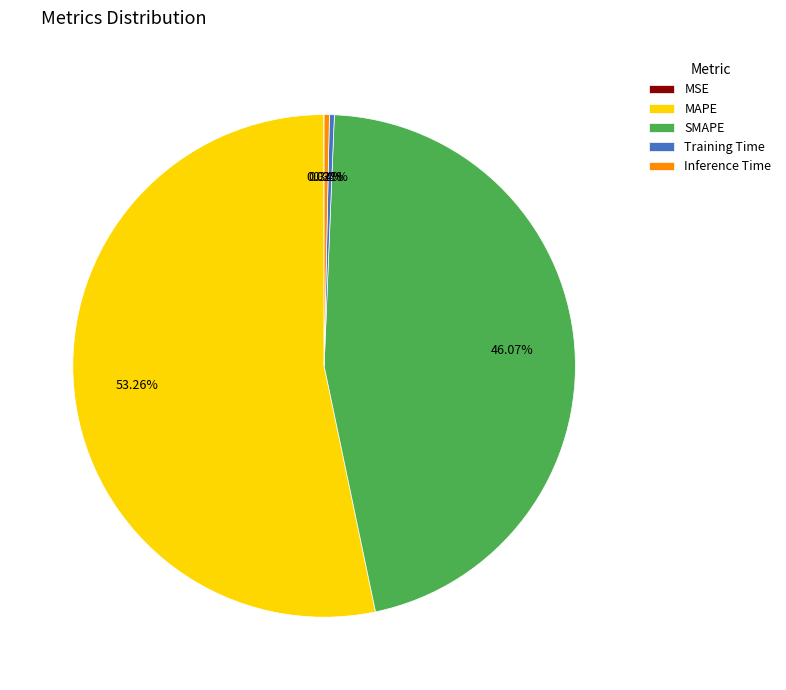

To the nearest percent, what is the average slice percentage?

20%